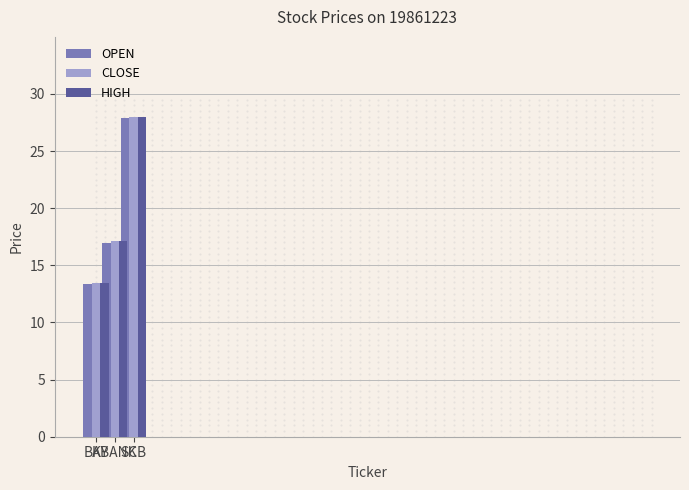

Which series has the widest spread of values?

CLOSE